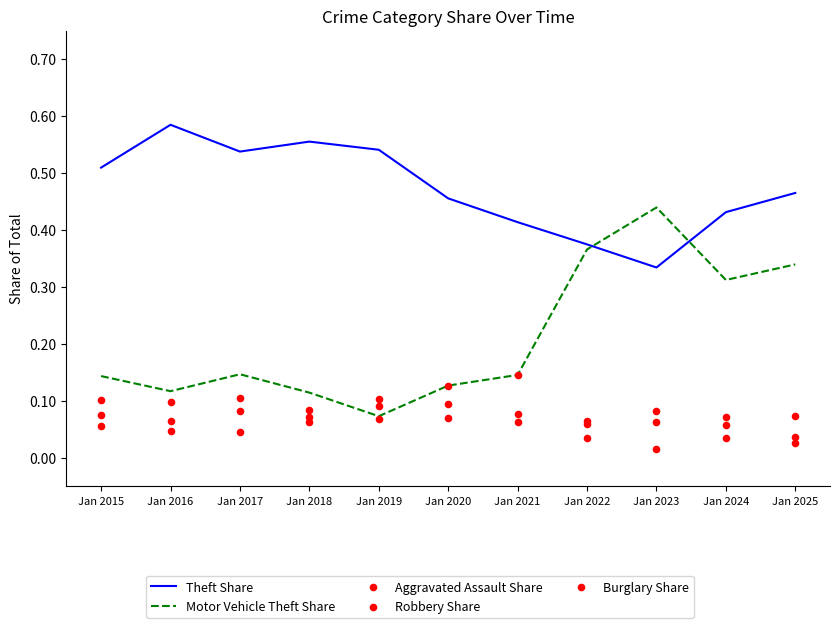

Which series has the largest Y range (max minus min)?

Motor Vehicle Theft Share